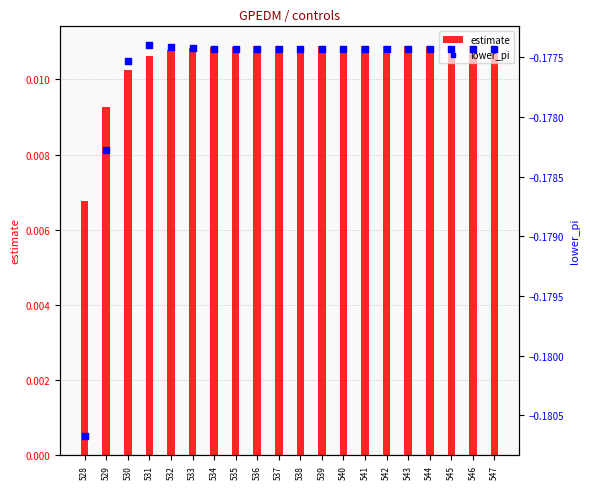

Which series contains the highest Y value?

estimate